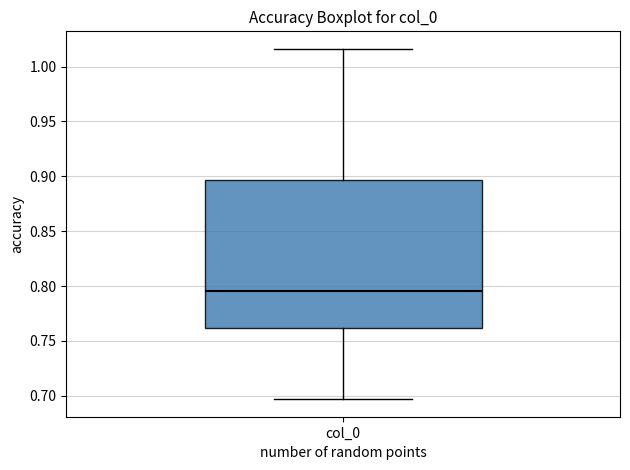

Transcribe this box plot: give where the median line is, the range the box spans, and where the two whiskers end, as read against the y-axis. The values are not printed on the chart, so give them approximately, as read against the axis.

median 0.795, box 0.760 to 0.895, whiskers 0.695 to 1.015